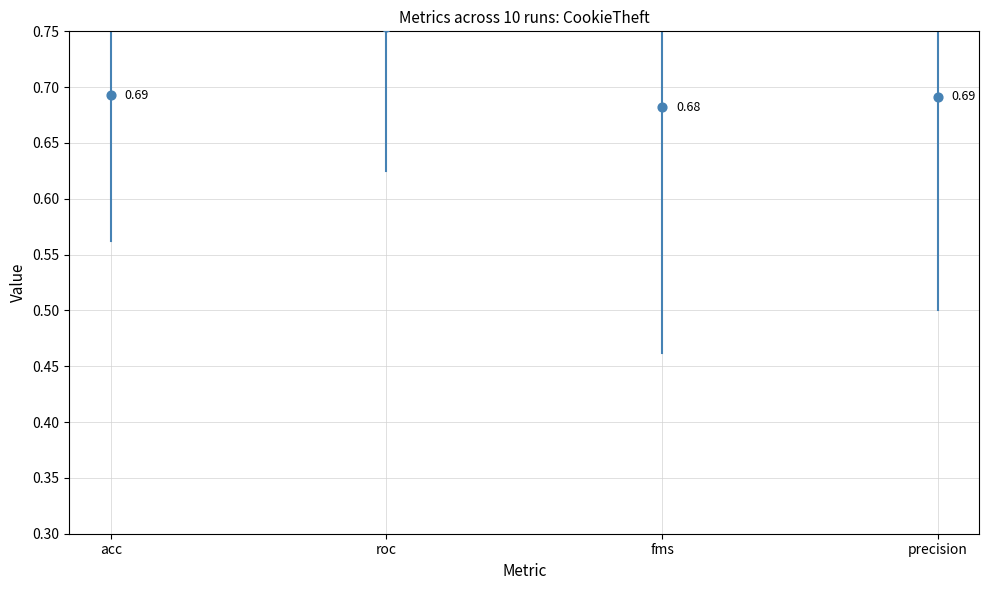

Which series has the largest total across all categories?

roc